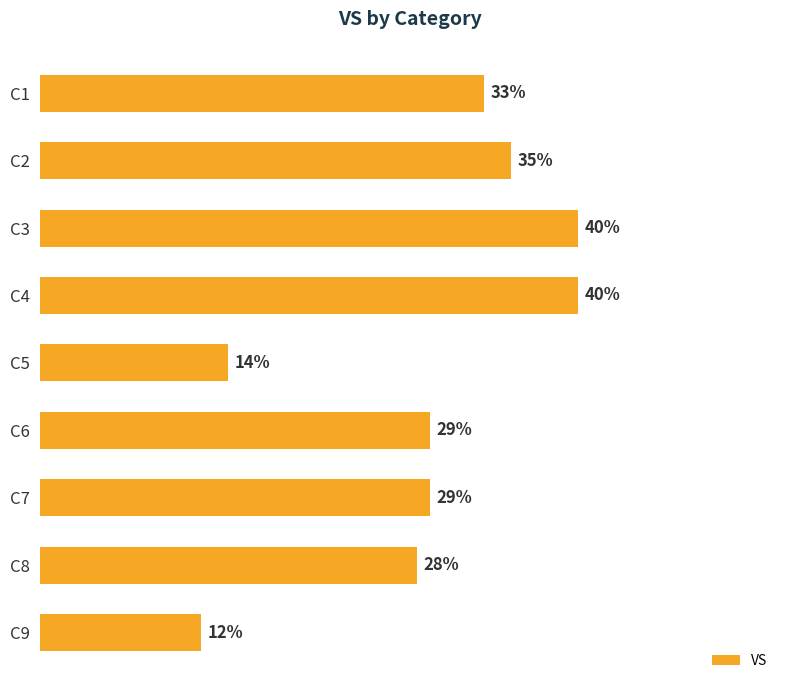

Between C1 and C8, which is larger?

C1